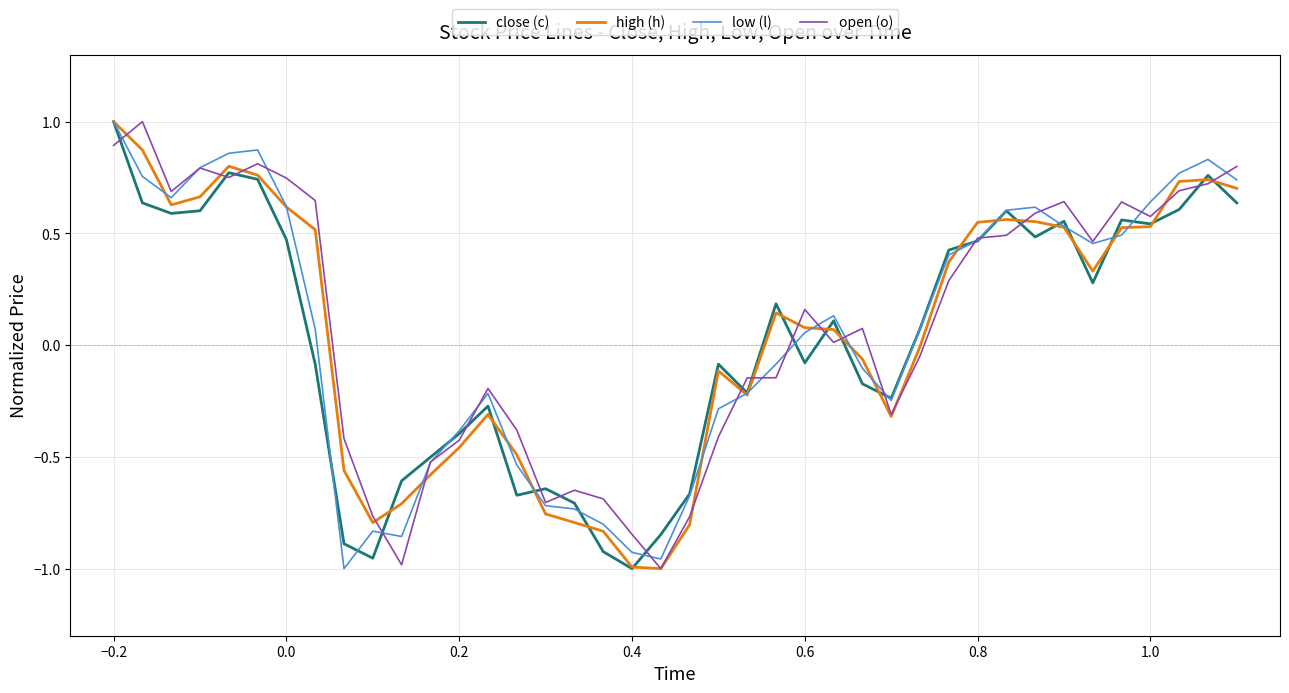

Rank the series by their maximum value, from highest to lowest.

close (c), high (h), low (l), open (o)